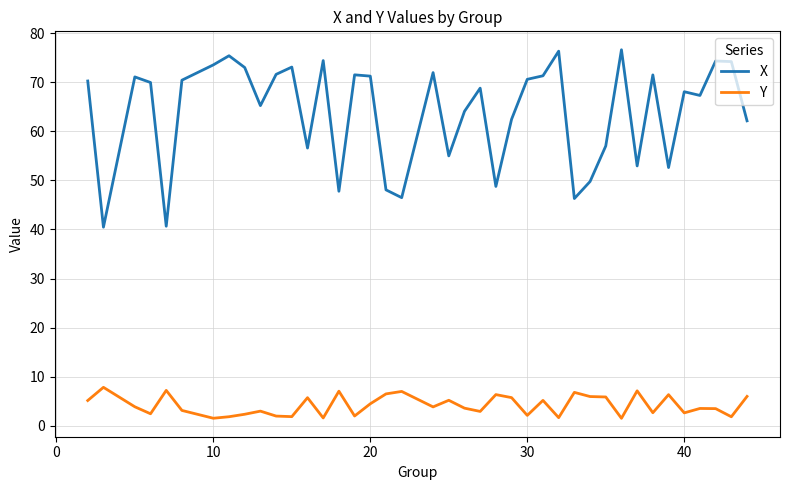

What is the difference between the maximum and minimum values in the X series?

36.1